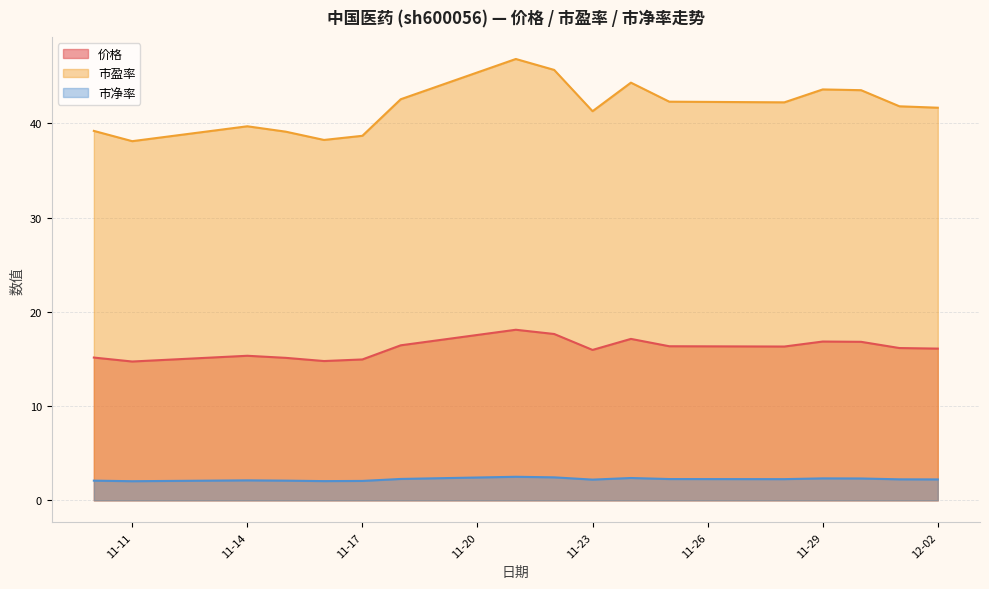

True or false: 价格 and 市净率 intersect in this chart.

False